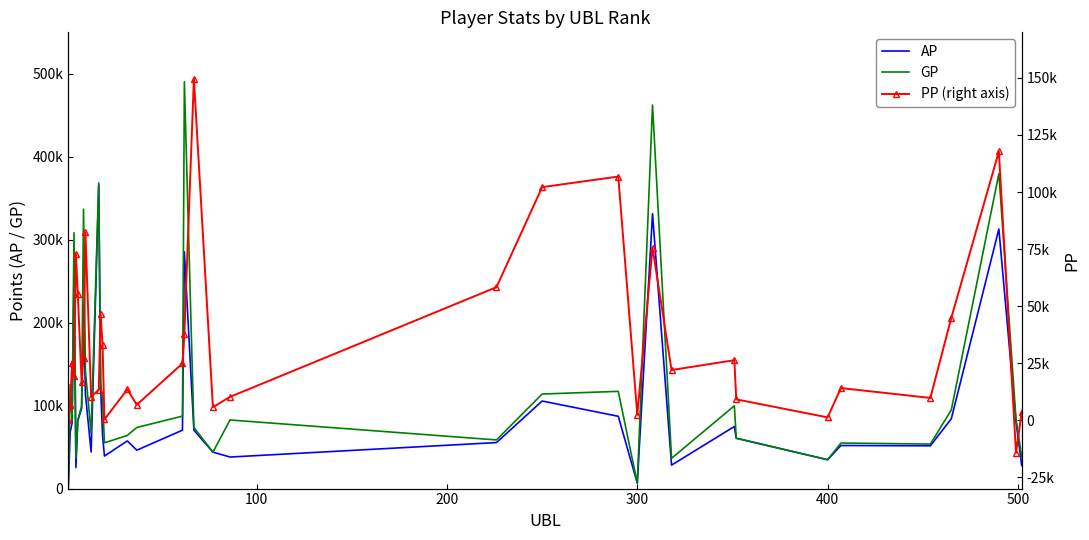

Which series has the largest total across all categories?

GP